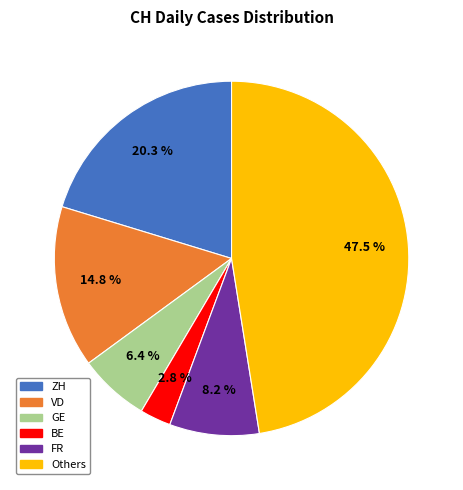

Does any single category account for the majority?

No